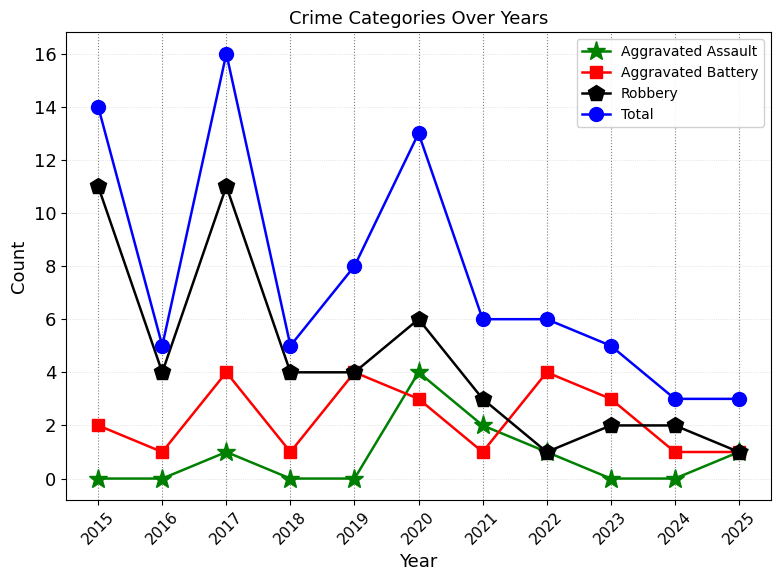

At which label does Robbery first exceed 4?

2015